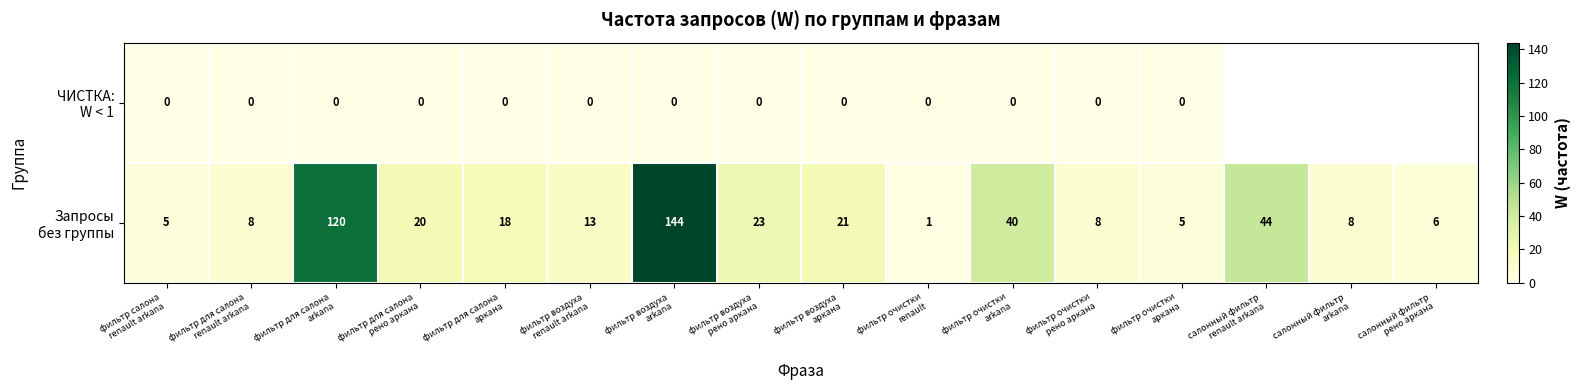

At which category is the sum across all series the highest?

фильтр воздуха
arkana